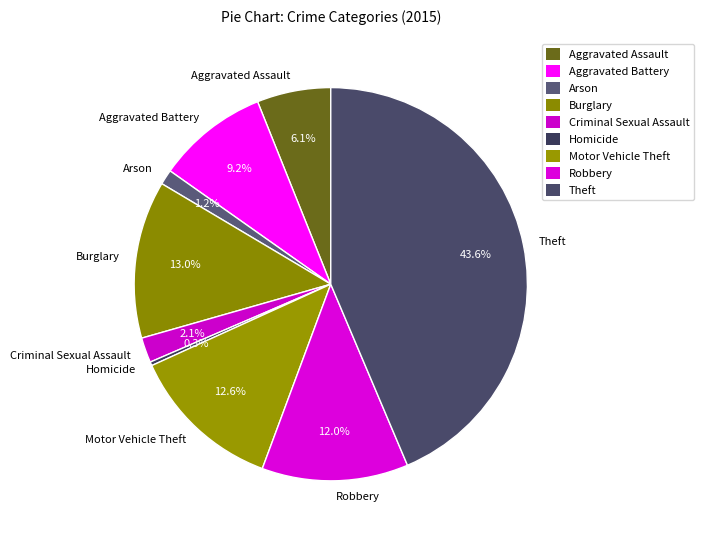

How many segments does this pie chart have?

9